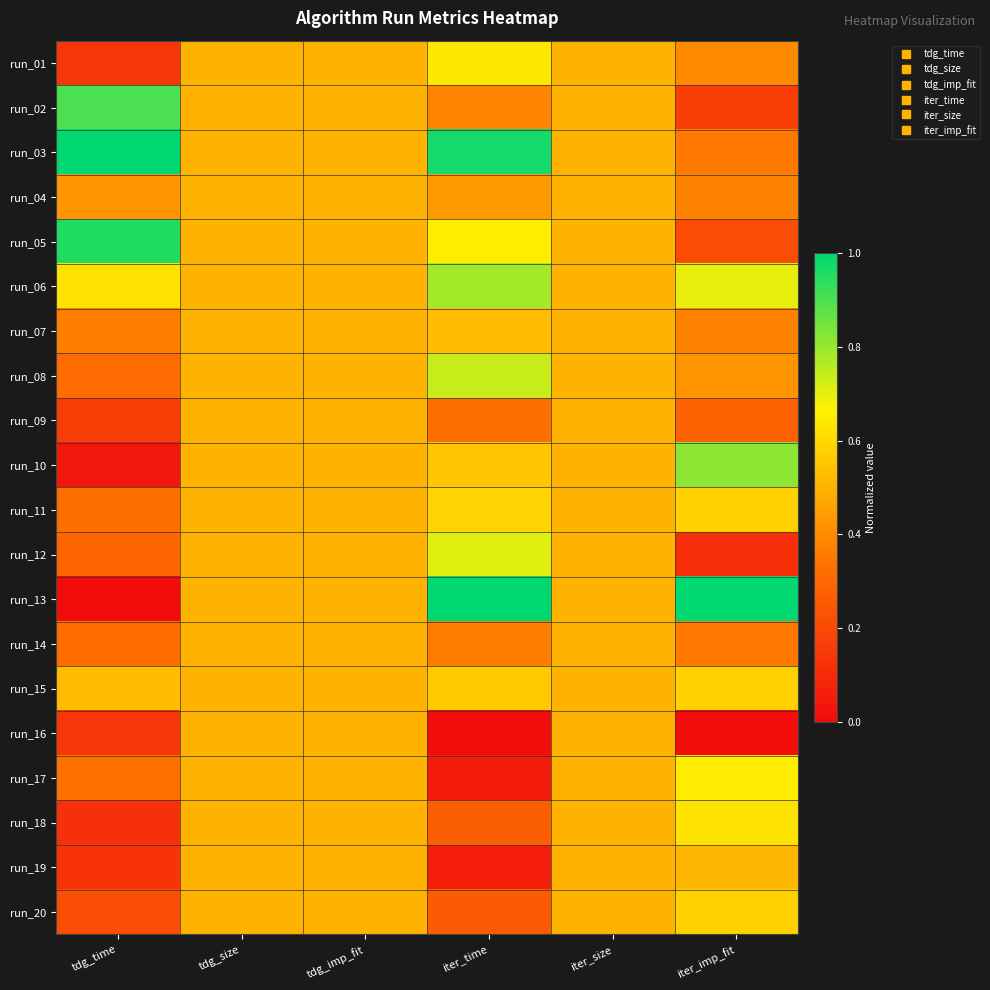

Reading left to right, extract all data points from this chart.

run_01: tdg_time=0.1	tdg_size=0.5	tdg_imp_fit=0.5	iter_time=0.6	iter_size=0.5	iter_imp_fit=0.4
run_02: tdg_time=0.9	tdg_size=0.5	tdg_imp_fit=0.5	iter_time=0.4	iter_size=0.5	iter_imp_fit=0.2
run_03: tdg_time=1.0	tdg_size=0.5	tdg_imp_fit=0.5	iter_time=1.0	iter_size=0.5	iter_imp_fit=0.3
run_04: tdg_time=0.4	tdg_size=0.5	tdg_imp_fit=0.5	iter_time=0.4	iter_size=0.5	iter_imp_fit=0.4
run_05: tdg_time=1.0	tdg_size=0.5	tdg_imp_fit=0.5	iter_time=0.7	iter_size=0.5	iter_imp_fit=0.2
run_06: tdg_time=0.6	tdg_size=0.5	tdg_imp_fit=0.5	iter_time=0.8	iter_size=0.5	iter_imp_fit=0.7
run_07: tdg_time=0.4	tdg_size=0.5	tdg_imp_fit=0.5	iter_time=0.5	iter_size=0.5	iter_imp_fit=0.4
run_08: tdg_time=0.3	tdg_size=0.5	tdg_imp_fit=0.5	iter_time=0.7	iter_size=0.5	iter_imp_fit=0.4
run_09: tdg_time=0.2	tdg_size=0.5	tdg_imp_fit=0.5	iter_time=0.3	iter_size=0.5	iter_imp_fit=0.3
run_10: tdg_time=0.0	tdg_size=0.5	tdg_imp_fit=0.5	iter_time=0.5	iter_size=0.5	iter_imp_fit=0.8
run_11: tdg_time=0.3	tdg_size=0.5	tdg_imp_fit=0.5	iter_time=0.6	iter_size=0.5	iter_imp_fit=0.6
run_12: tdg_time=0.3	tdg_size=0.5	tdg_imp_fit=0.5	iter_time=0.7	iter_size=0.5	iter_imp_fit=0.1
run_13: tdg_time=0.0	tdg_size=0.5	tdg_imp_fit=0.5	iter_time=1.0	iter_size=0.5	iter_imp_fit=1.0
run_14: tdg_time=0.3	tdg_size=0.5	tdg_imp_fit=0.5	iter_time=0.4	iter_size=0.5	iter_imp_fit=0.3
run_15: tdg_time=0.5	tdg_size=0.5	tdg_imp_fit=0.5	iter_time=0.6	iter_size=0.5	iter_imp_fit=0.6
run_16: tdg_time=0.1	tdg_size=0.5	tdg_imp_fit=0.5	iter_time=0.0	iter_size=0.5	iter_imp_fit=0.0
run_17: tdg_time=0.3	tdg_size=0.5	tdg_imp_fit=0.5	iter_time=0.0	iter_size=0.5	iter_imp_fit=0.7
run_18: tdg_time=0.1	tdg_size=0.5	tdg_imp_fit=0.5	iter_time=0.3	iter_size=0.5	iter_imp_fit=0.6
run_19: tdg_time=0.1	tdg_size=0.5	tdg_imp_fit=0.5	iter_time=0.1	iter_size=0.5	iter_imp_fit=0.5
run_20: tdg_time=0.2	tdg_size=0.5	tdg_imp_fit=0.5	iter_time=0.3	iter_size=0.5	iter_imp_fit=0.6